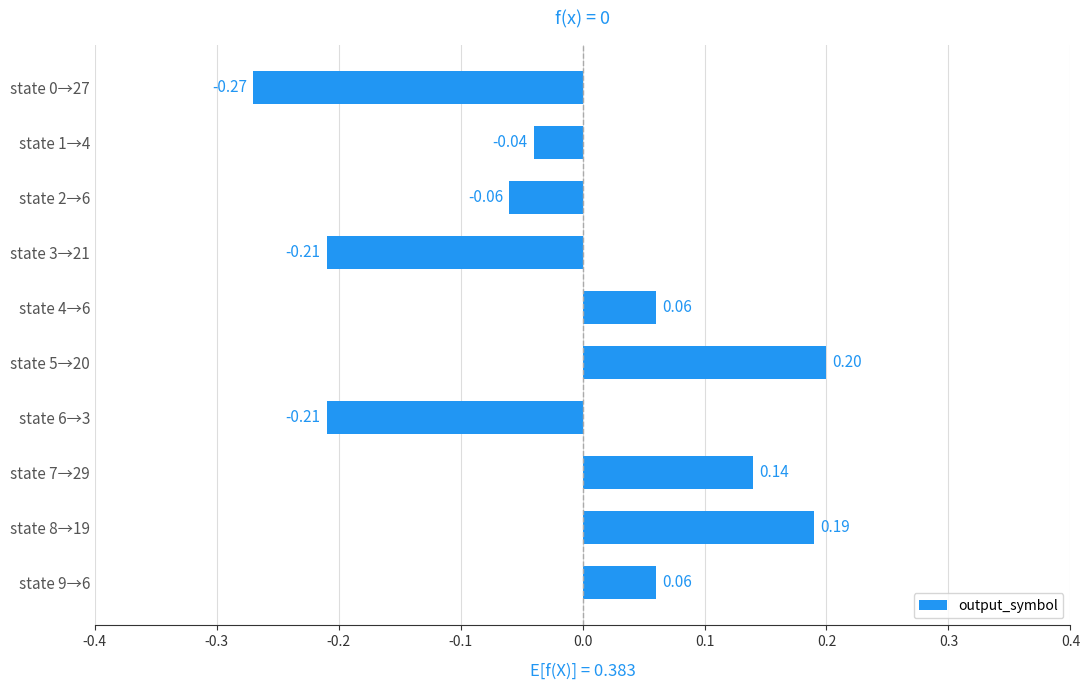

What is the sum of the values at state 3→21 and state 6→3?

-0.4